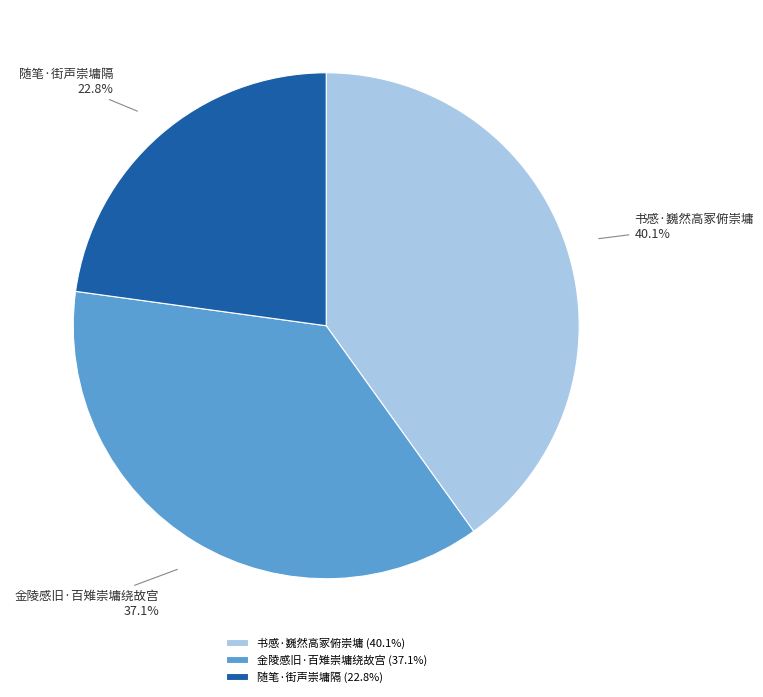

The 随笔·街声崇墉隔 slice represents 32% of the pie. True or false?

False